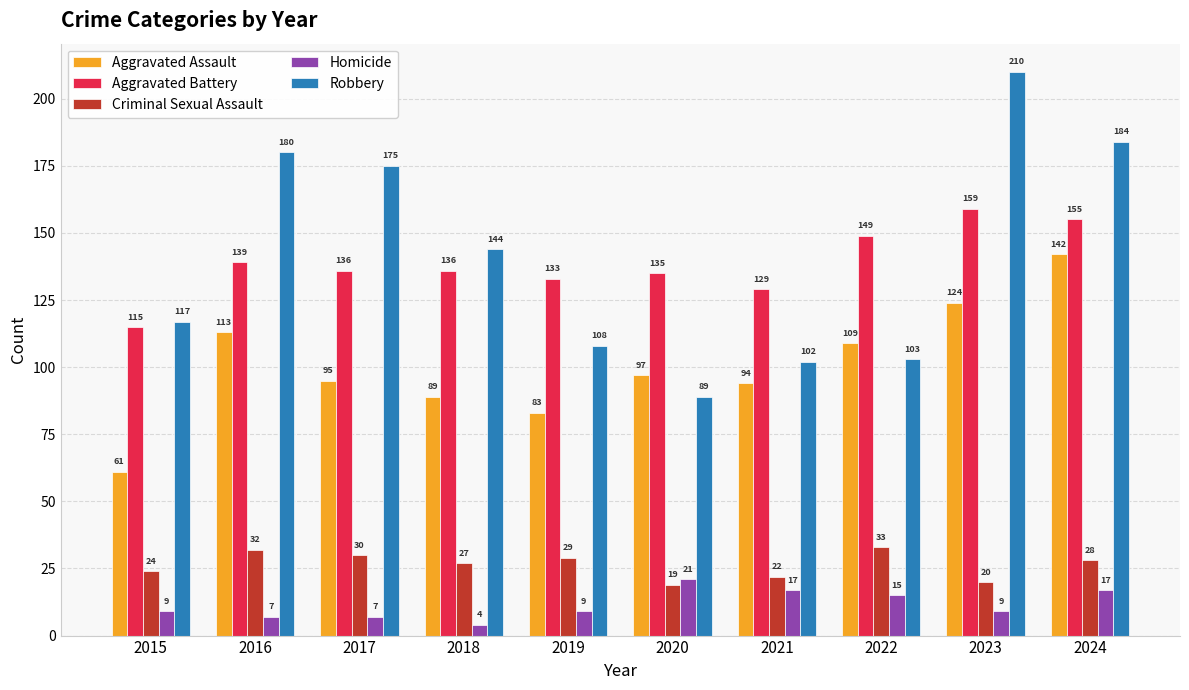

How many bars are there in total?

50